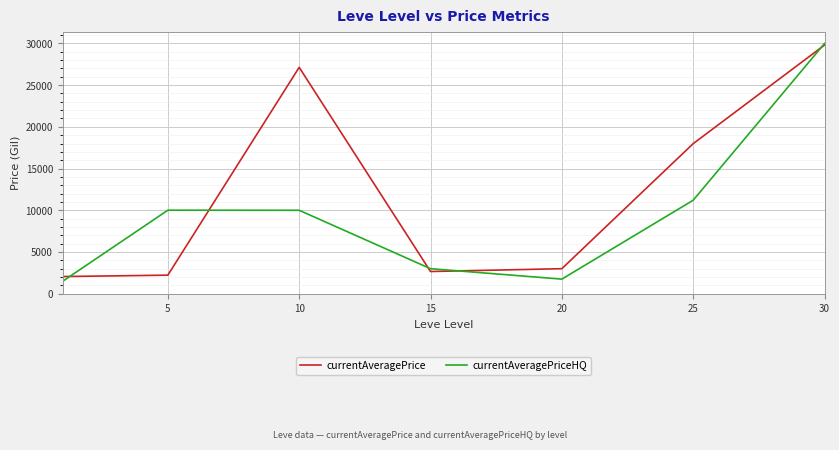

Does the chart display data point markers on the line(s)?

No